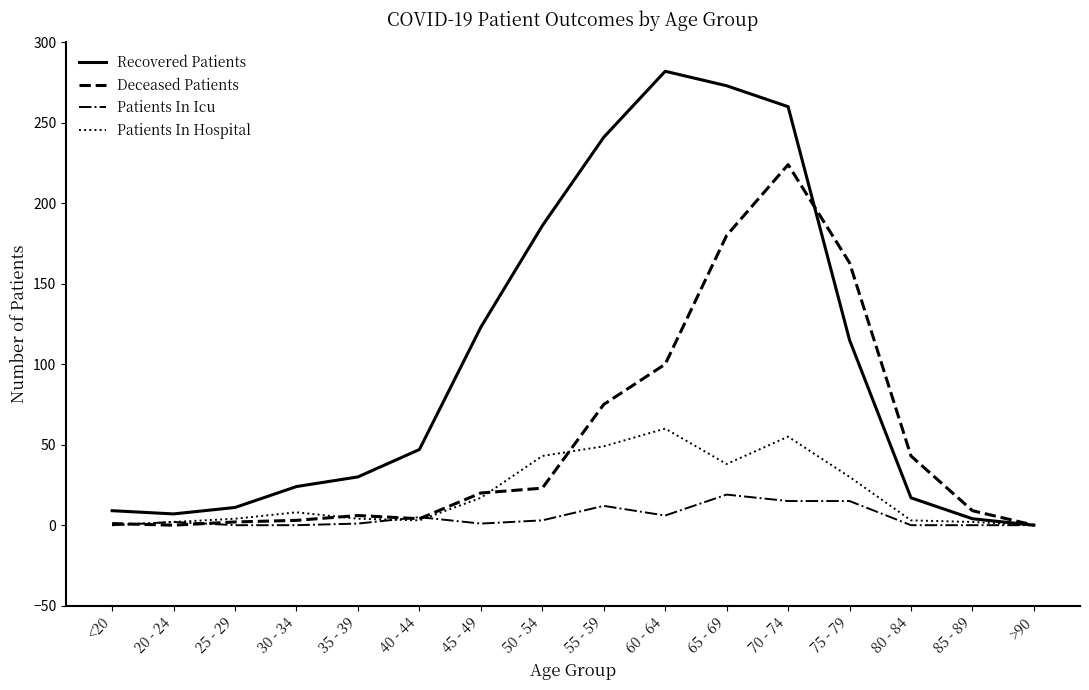

Which series has the largest range (max minus min)?

Recovered Patients